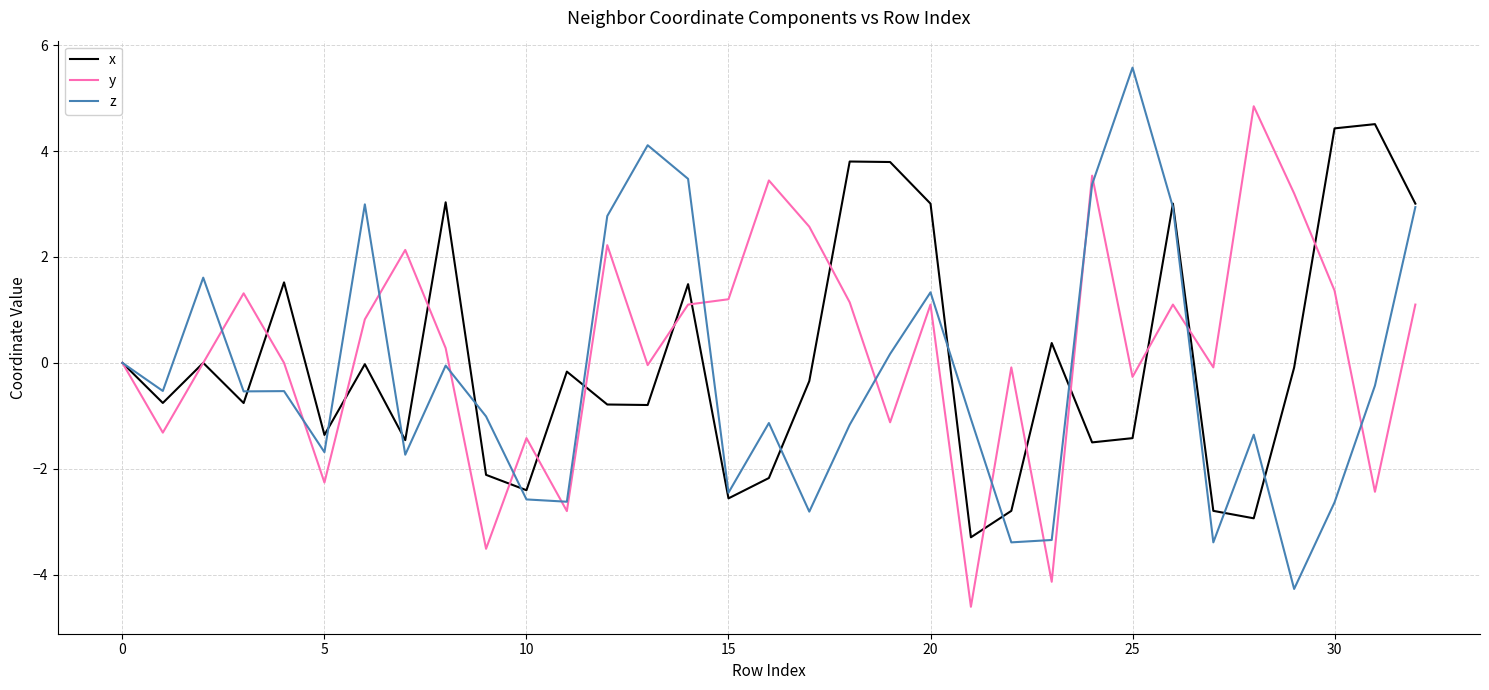

What is the smallest value displayed?

-4.6